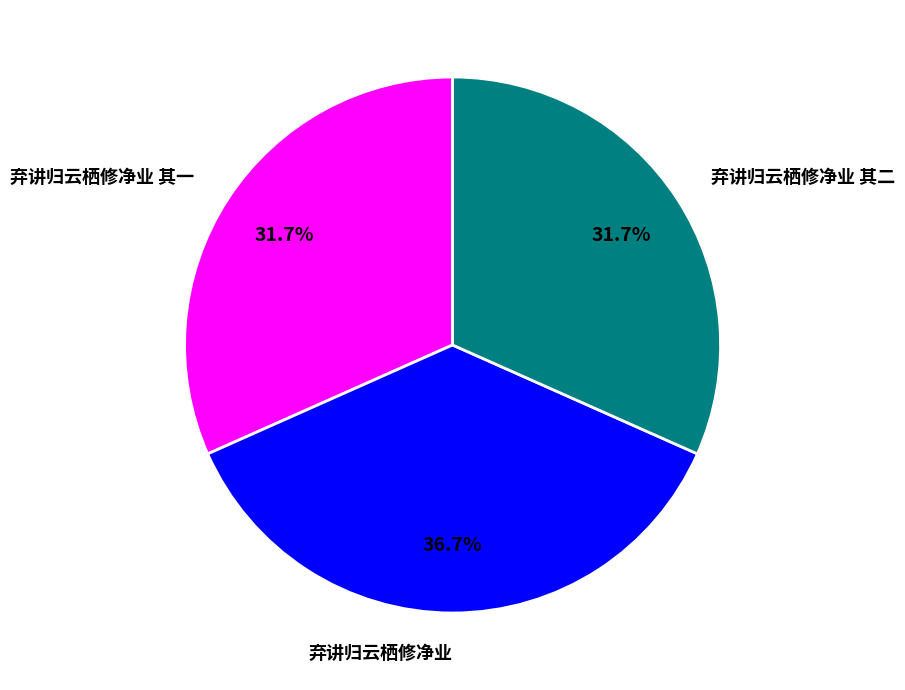

To the nearest percent, what is the combined percentage of 弃讲归云栖修净业 and 弃讲归云栖修净业 其二?

68%